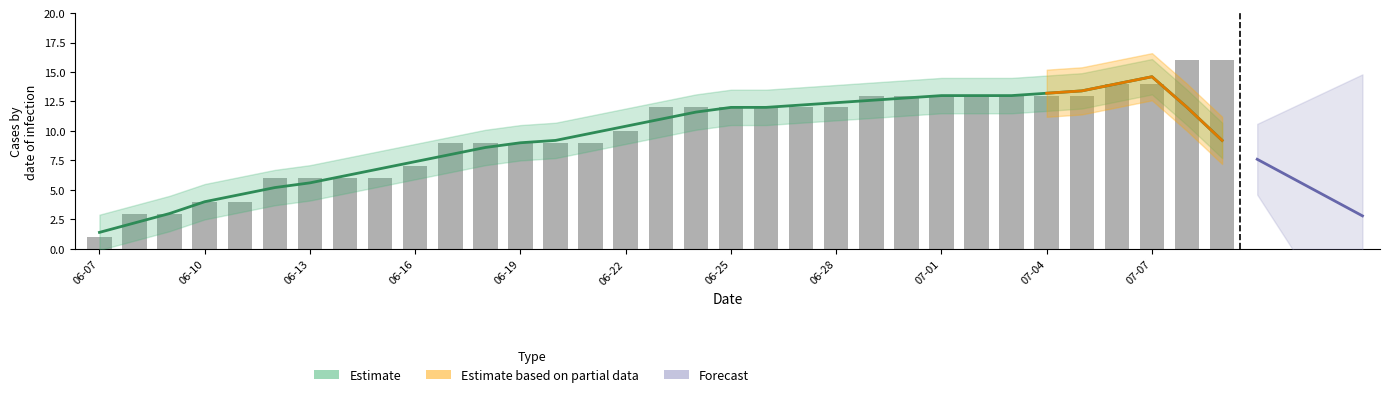

The GE series shows 0 at 2020-07-07. True or false?

False